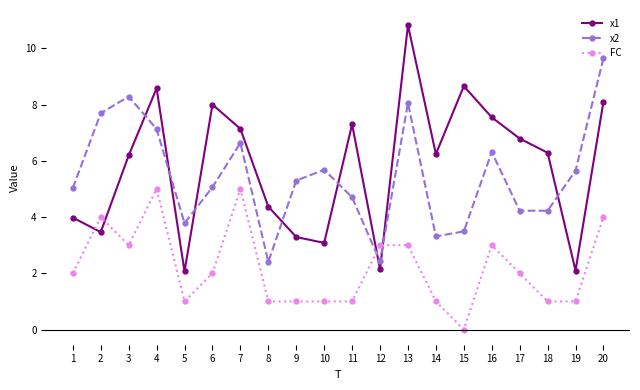

What are all the series names shown in the legend?

x1, x2, FC